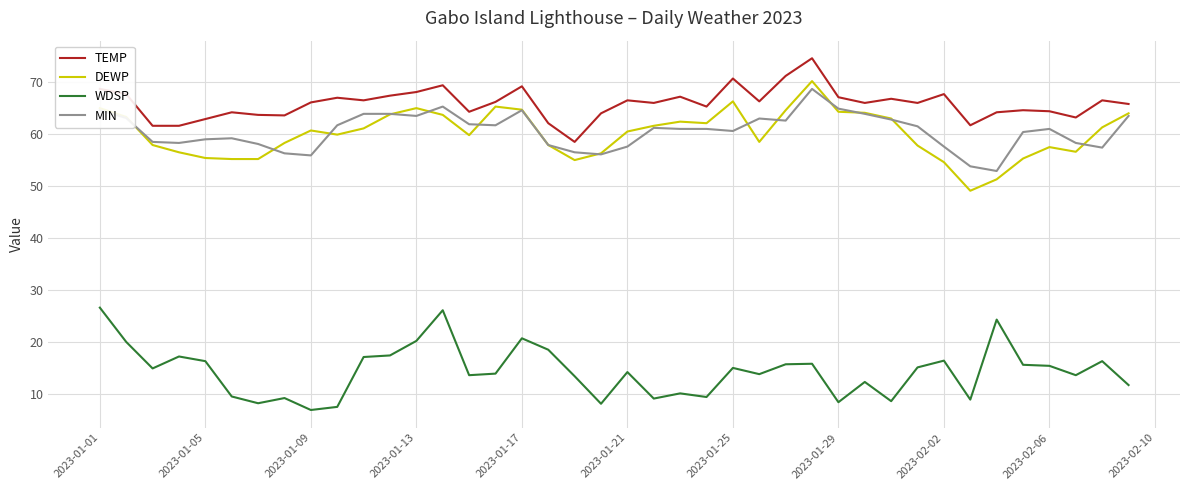

How many lines are shown in the chart?

4